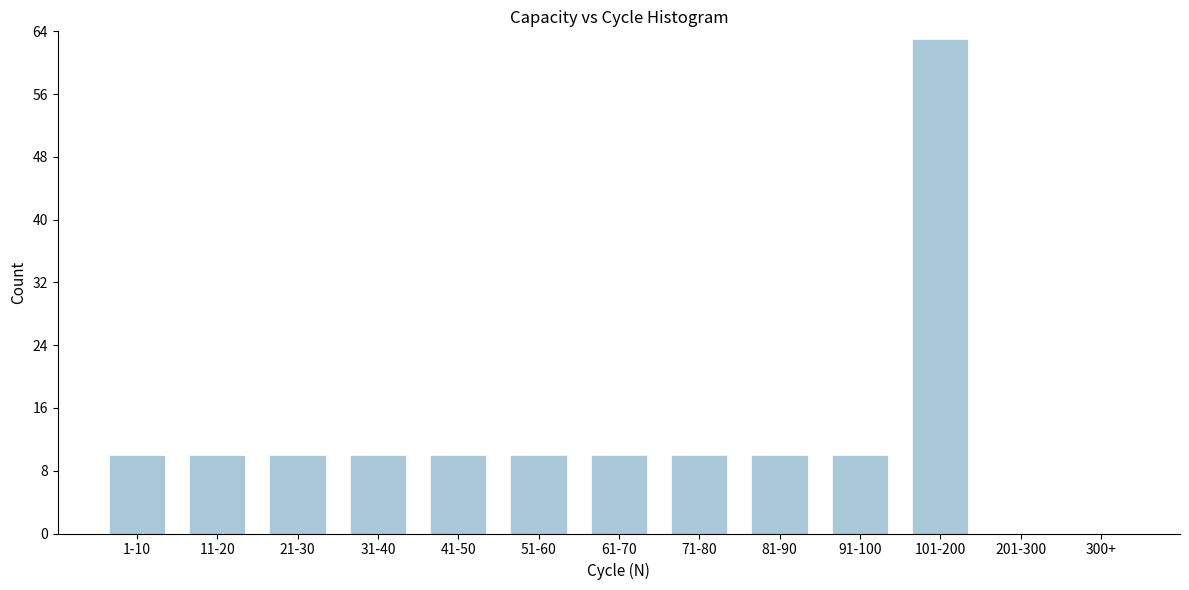

Reading left to right, extract all data points from this chart.

1-10=10	11-20=10	21-30=10	31-40=10	41-50=10	51-60=10	61-70=10	71-80=10	81-90=10	91-100=10	101-200=63	201-300=0	300+=0